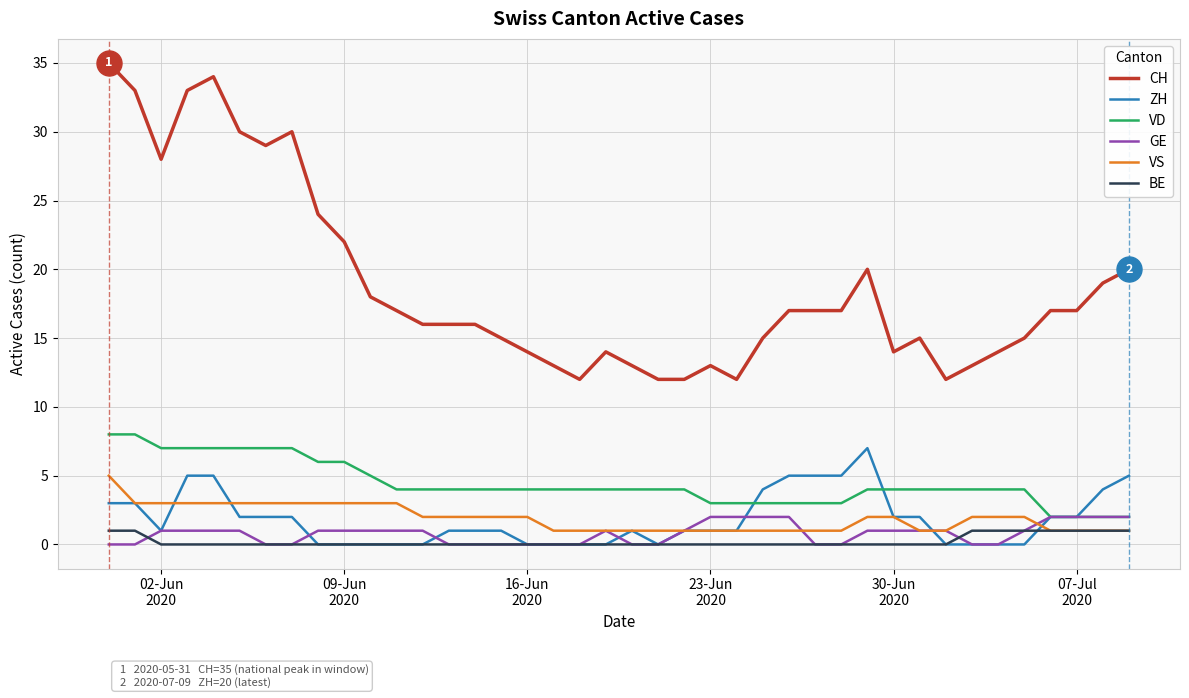

True or false: BE and CH intersect in this chart.

False